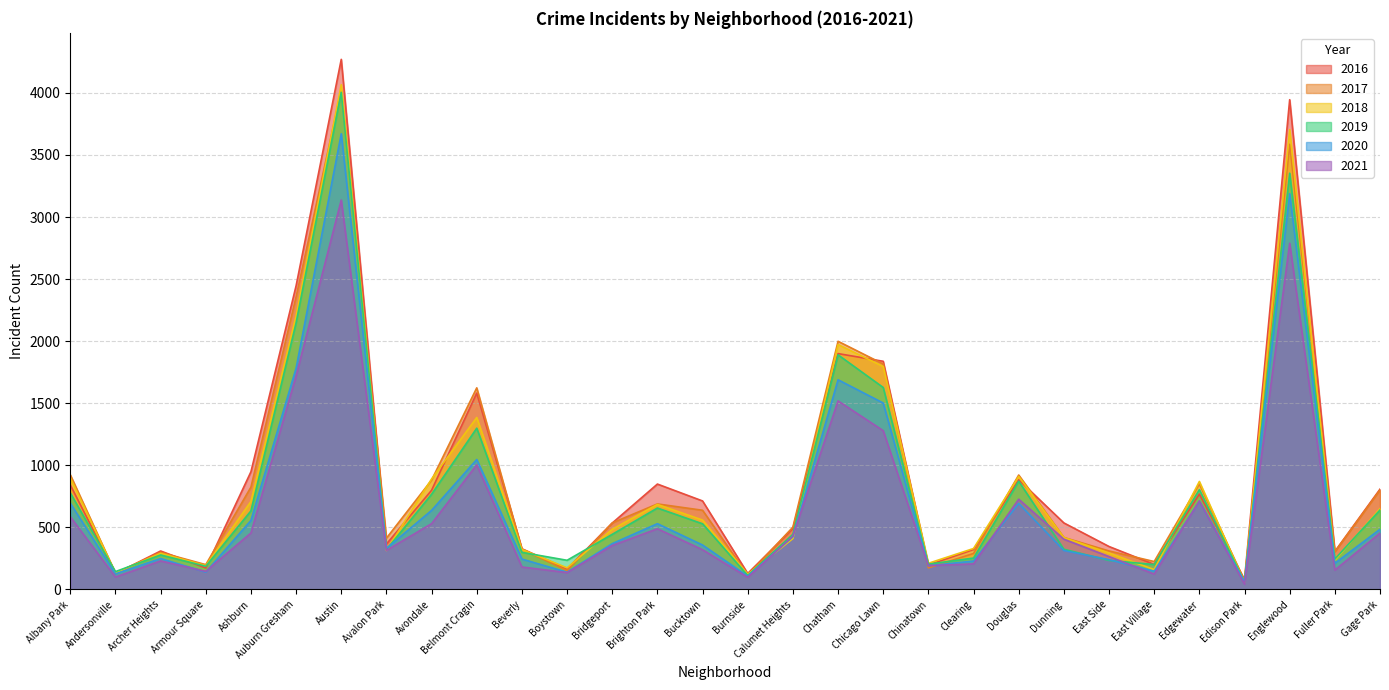

At which label is 2021 closest to 1590?

Chatham